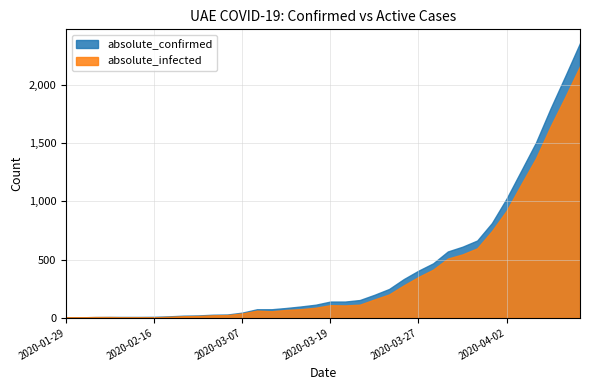

List the labels in order of absolute_infected value, largest first.

2020-04-07, 2020-04-06, 2020-04-05, 2020-04-04, 2020-04-03, 2020-04-02, 2020-04-01, 2020-03-31, 2020-03-30, 2020-03-29, 2020-03-28, 2020-03-27, 2020-03-25, 2020-03-24, 2020-03-23, 2020-03-21, 2020-03-19, 2020-03-20, 2020-03-18, 2020-03-15, 2020-03-12, 2020-03-10, 2020-03-11, 2020-03-07, 2020-03-05, 2020-03-03, 2020-02-29, 2020-02-28, 2020-02-22, 2020-02-08, 2020-02-10, 2020-02-02, 2020-02-12, 2020-02-15, 2020-02-16, 2020-01-29